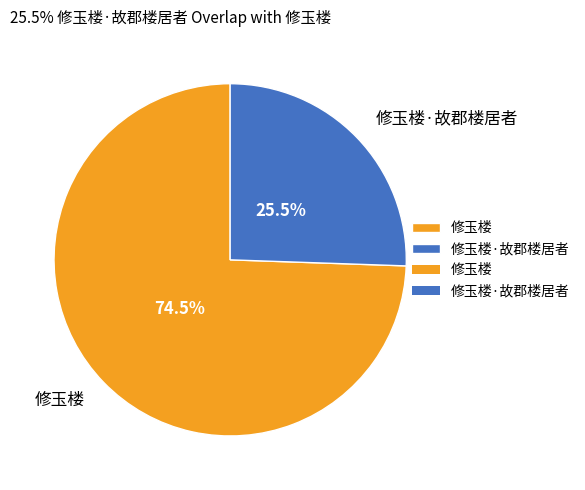

Which slice represents more than half of the pie?

修玉楼